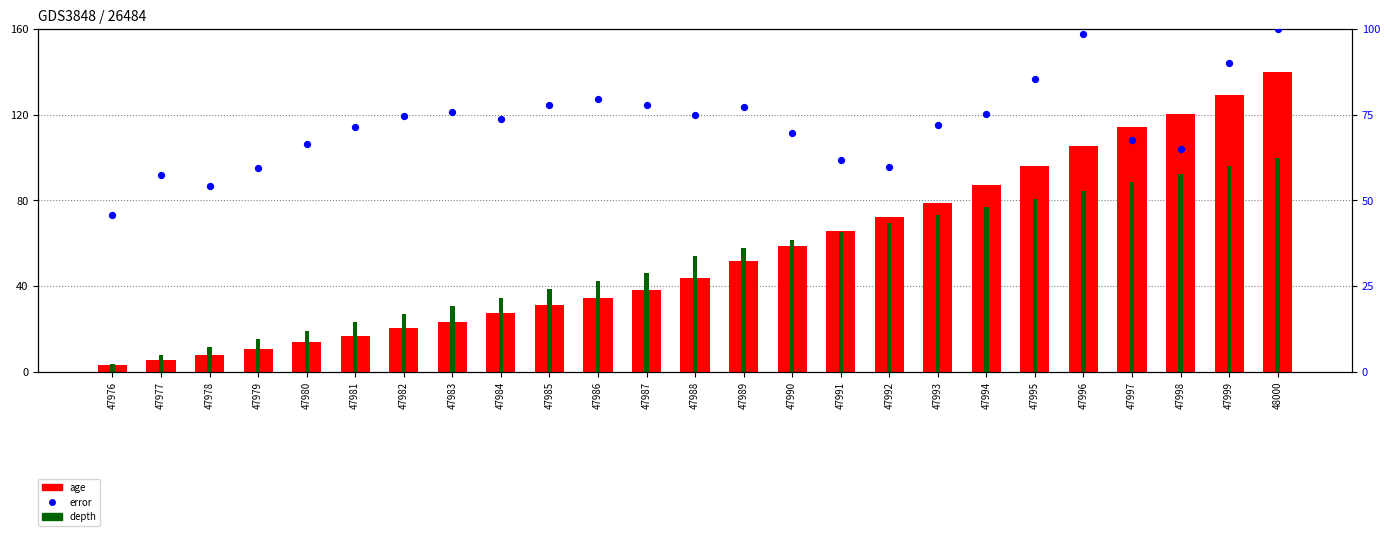

Which series contains the lowest Y value?

age